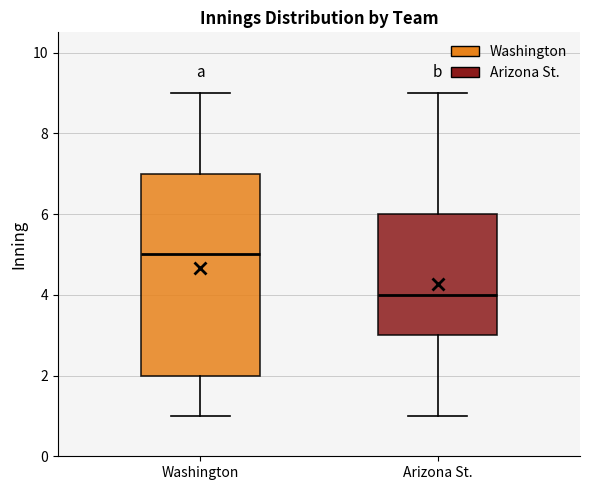

Reading left to right, read every box against the y-axis: the position of its median line, the range the box covers, and the ends of its whiskers. The values are not printed on the chart, so give them approximately, as read against the axis.

Washington: median 5, box 2 to 7, whiskers 1 to 9
Arizona St.: median 4, box 3 to 6, whiskers 1 to 9